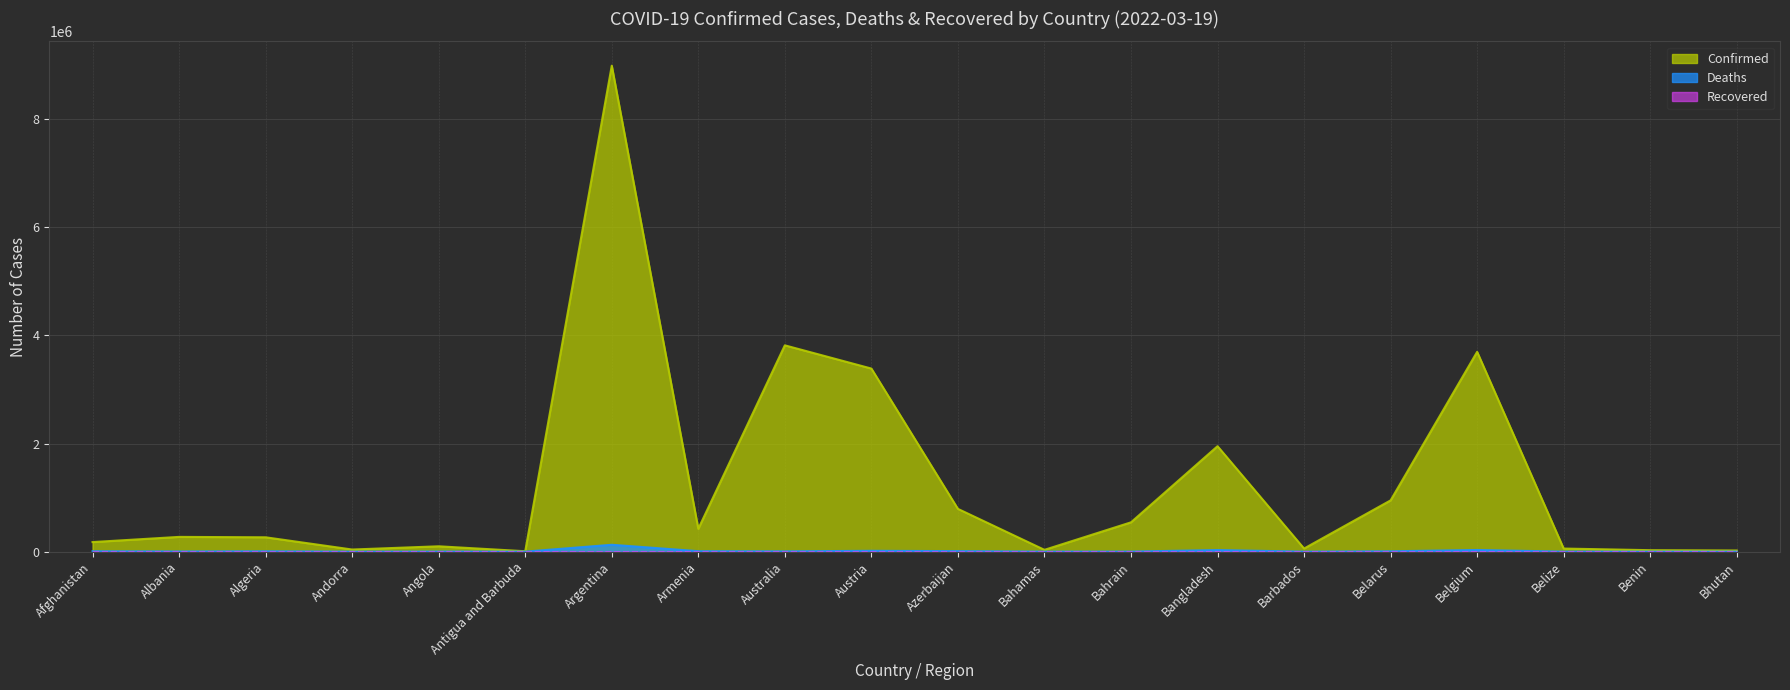

Between Bahrain and Belgium, which is larger?

Belgium